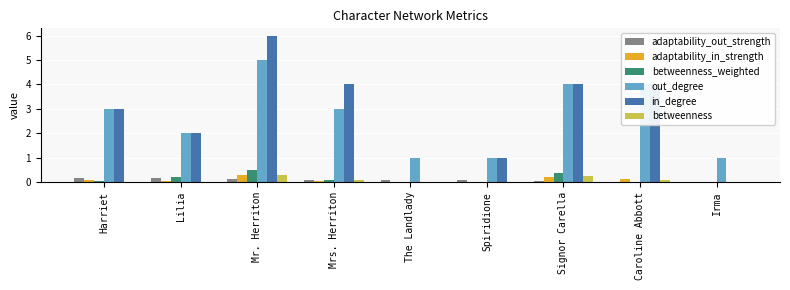

Which category has the highest value across all series?

Mr. Herriton